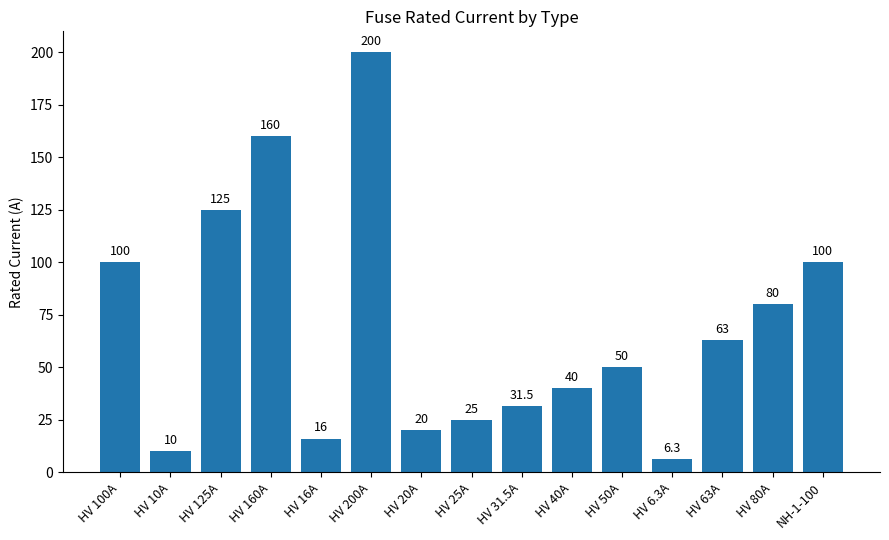

Reading left to right, extract all data points from this chart.

100.0	10.0	125.0	160.0	16.0	200.0	20.0	25.0	31.5	40.0	50.0	6.3	63.0	80.0	100.0